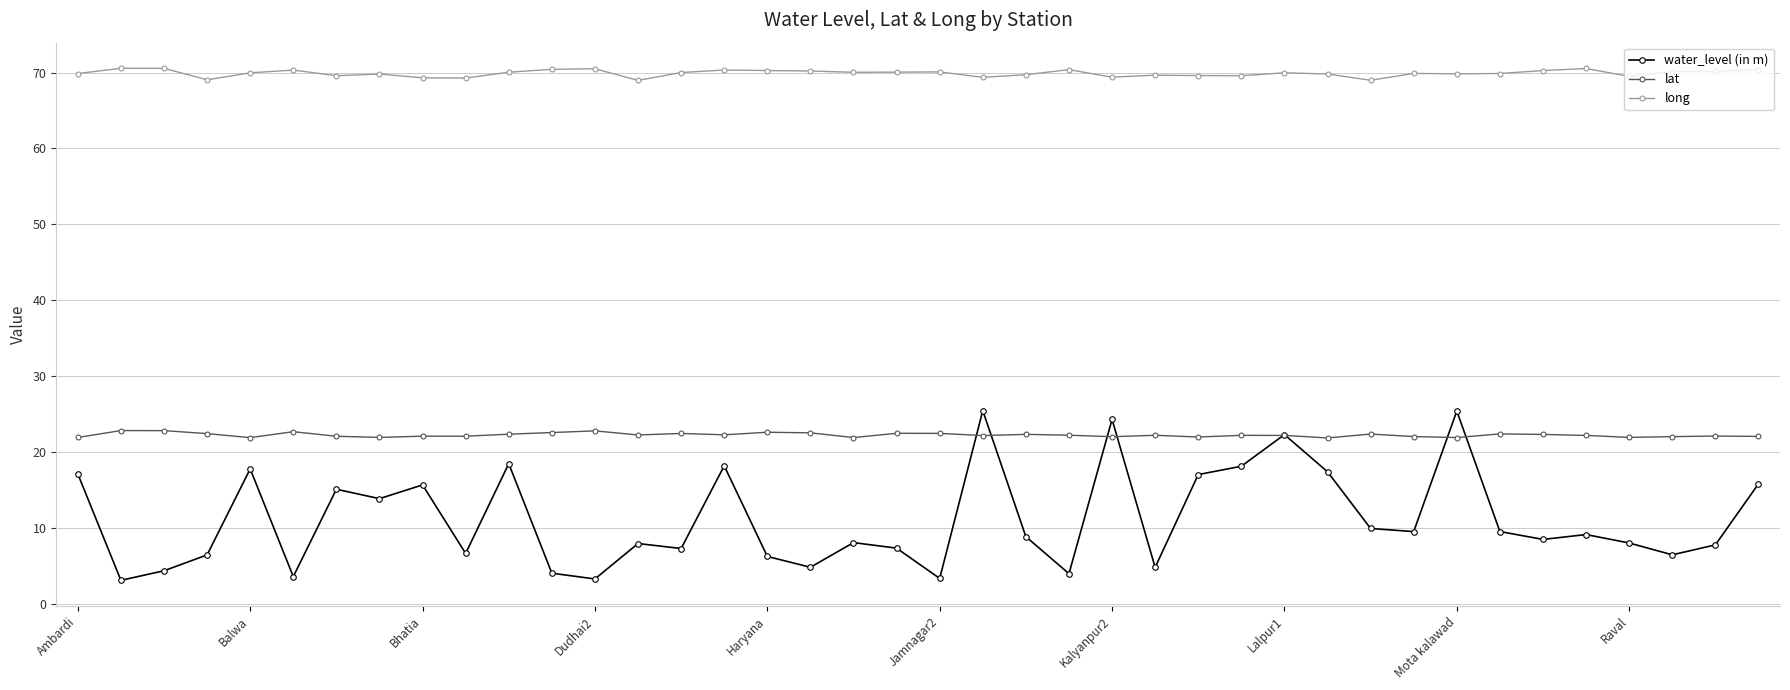

At how many categories does at least one series exceed 56?

40